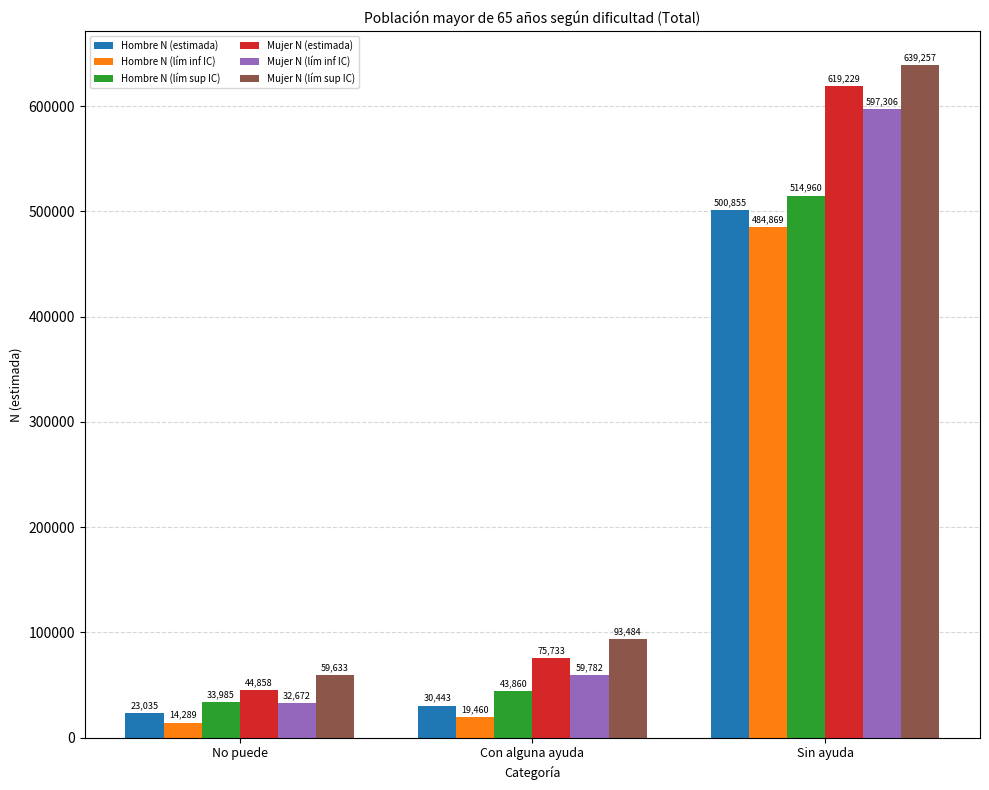

At which category does the chart reach its peak across all series?

Sin ayuda